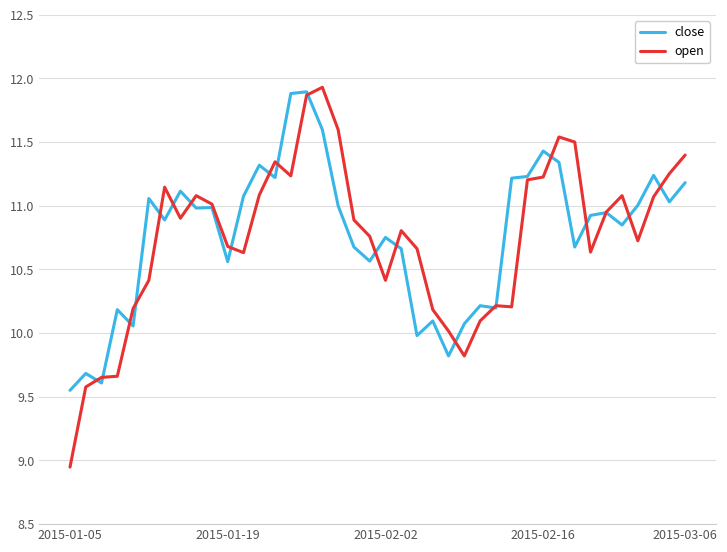

Which series has the widest spread of values?

open